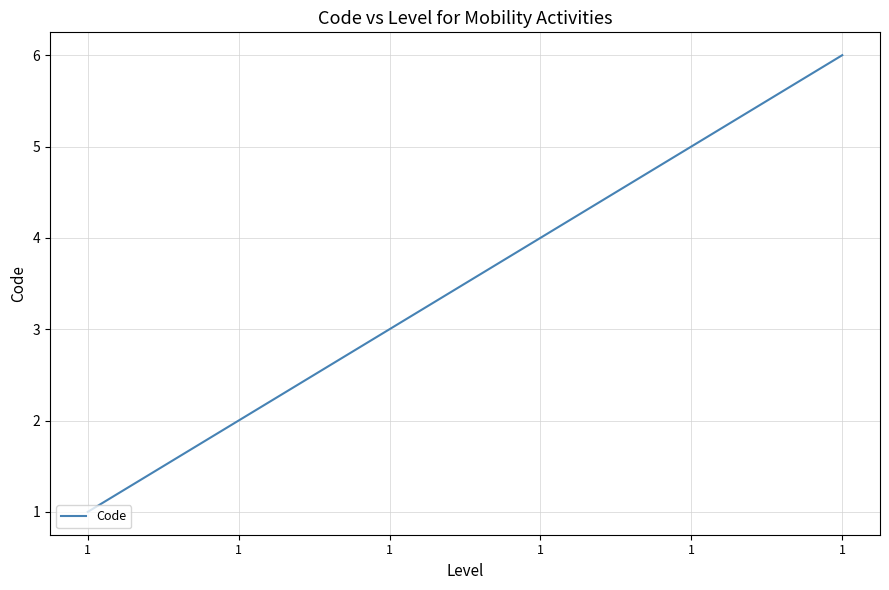

At which label is the value closest to 3?

1